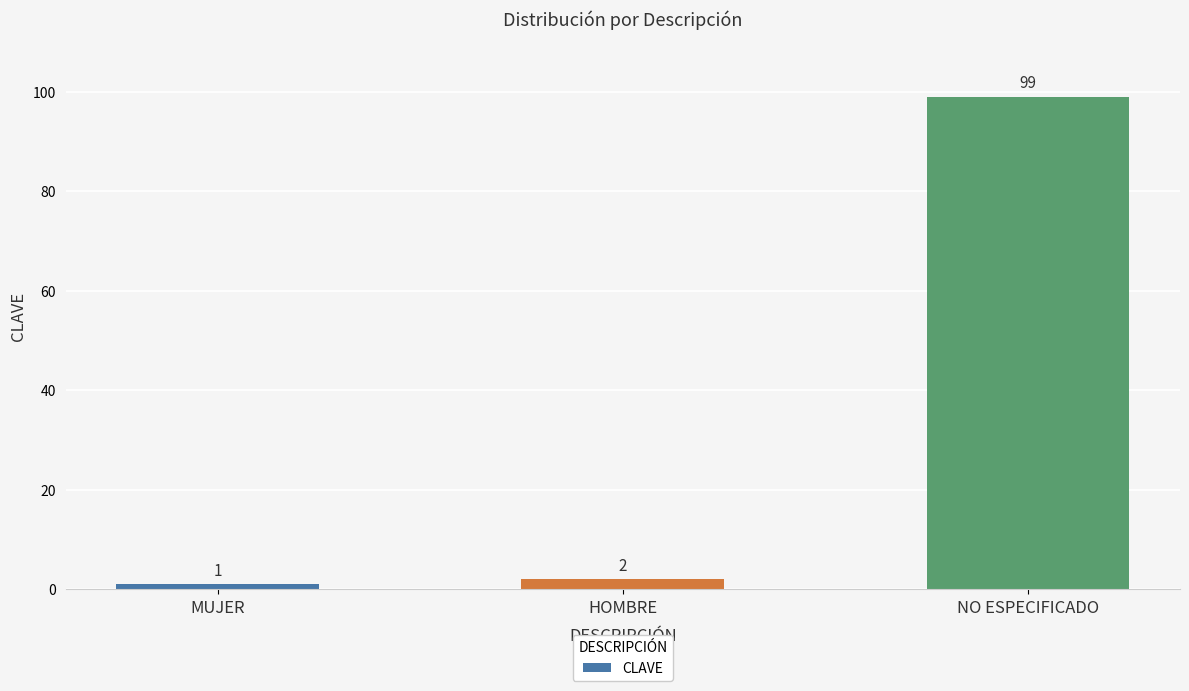

True or false: the data shows 1 at MUJER.

True